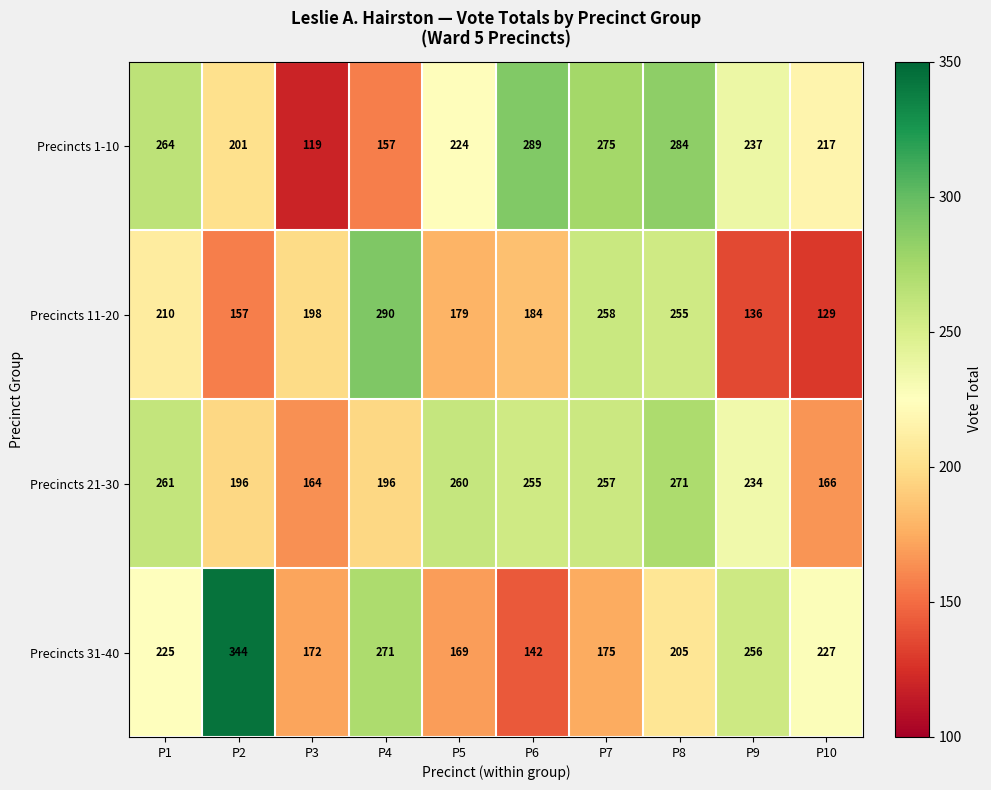

At how many categories does at least one series exceed 209?

9